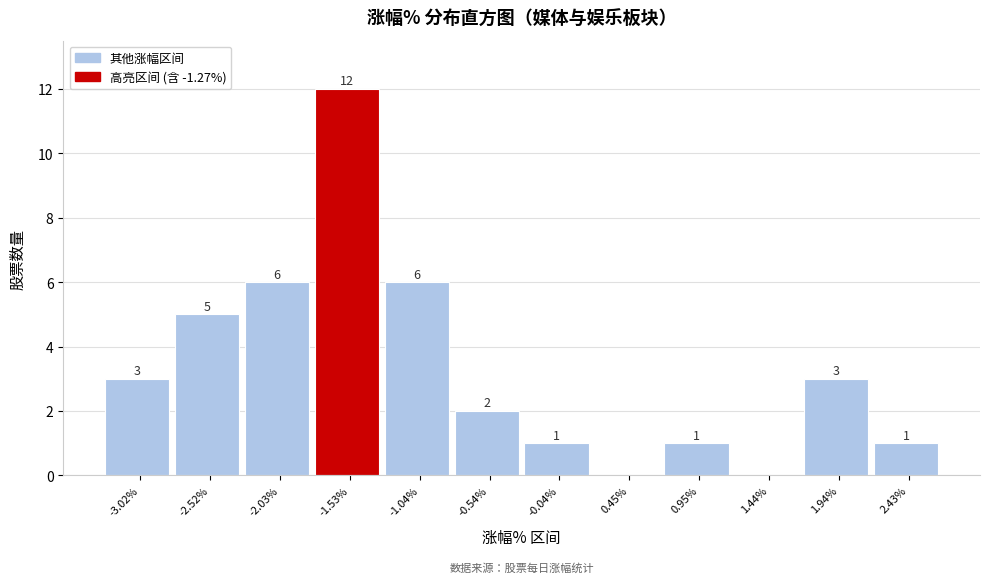

Reading left to right, extract all data points from this chart.

-3.02%=3	-2.52%=5	-2.03%=6	-1.53%=12	-1.04%=6	-0.54%=2	-0.04%=1	0.45%=0	0.95%=1	1.44%=0	1.94%=3	2.43%=1